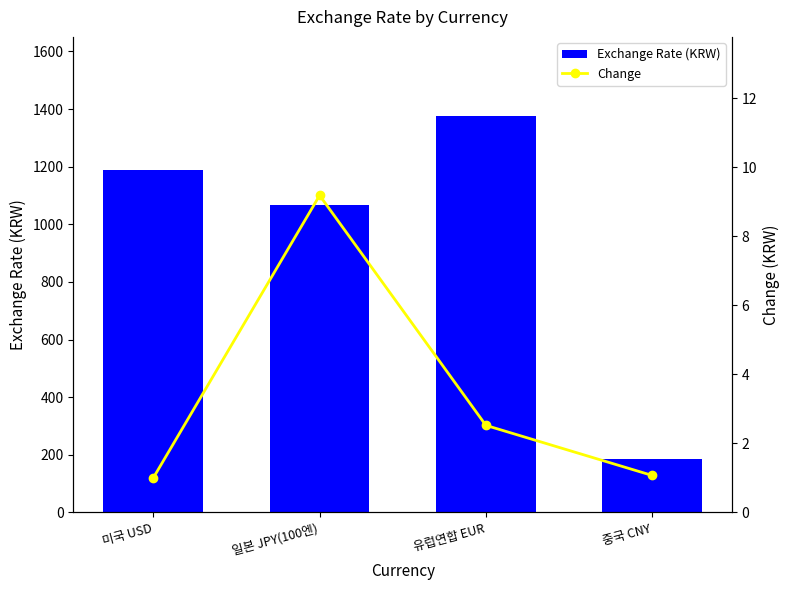

What is the difference between the maximum and minimum values in the Change series?

8.2